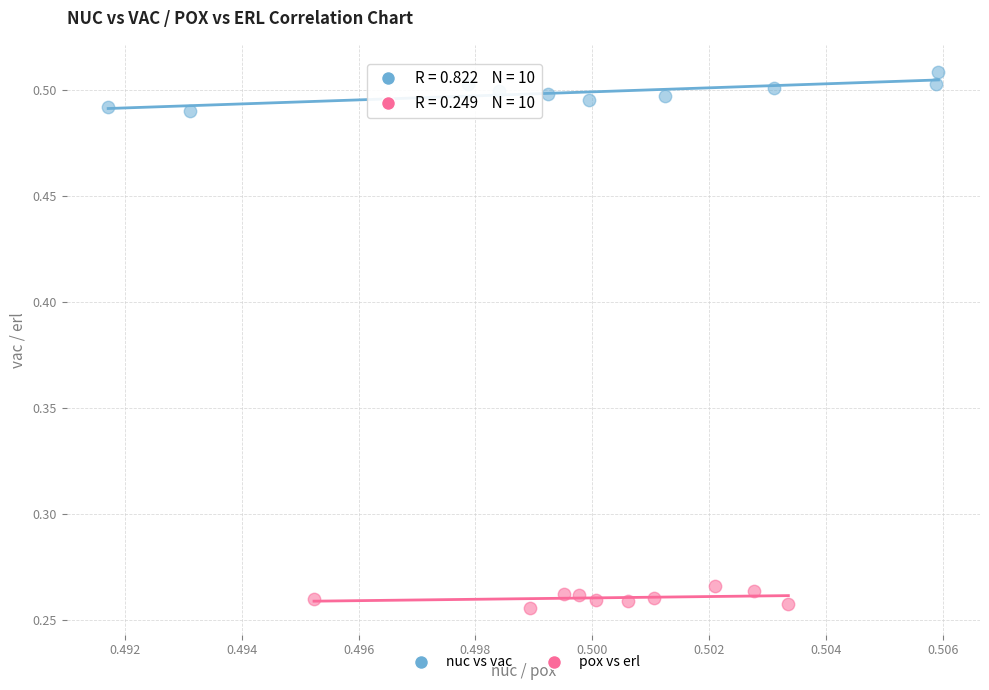

Which series contains the lowest Y value?

pox vs erl